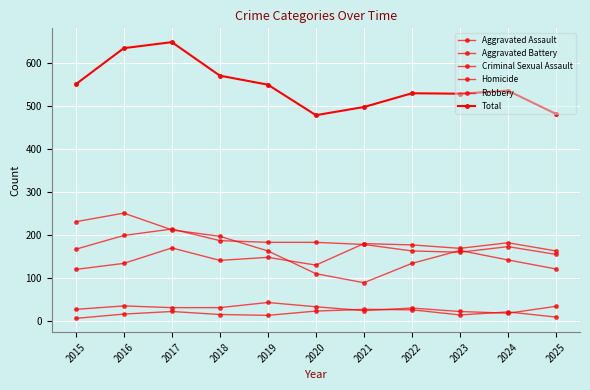

How many times do Robbery and Aggravated Battery cross each other?

5